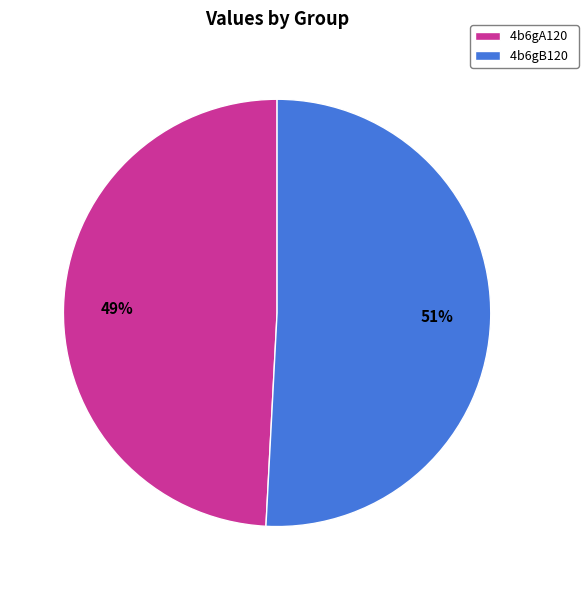

Rank the categories by value from lowest to highest.

4b6gA120, 4b6gB120